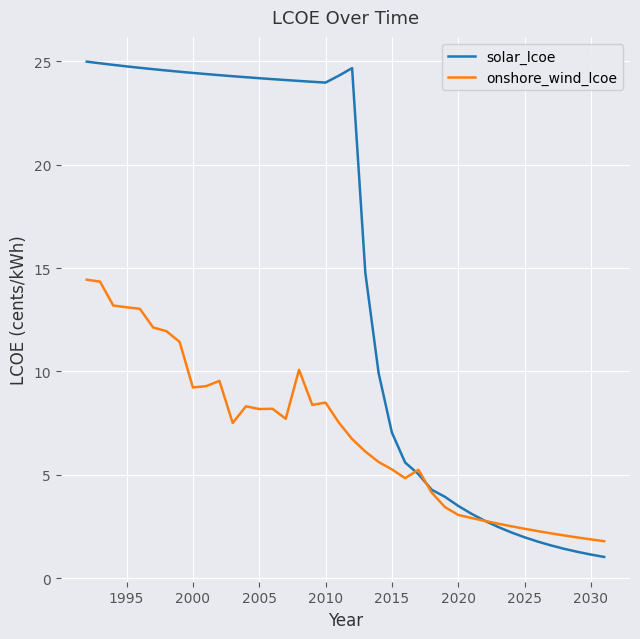

What are all the series names shown in the legend?

solar_lcoe, onshore_wind_lcoe